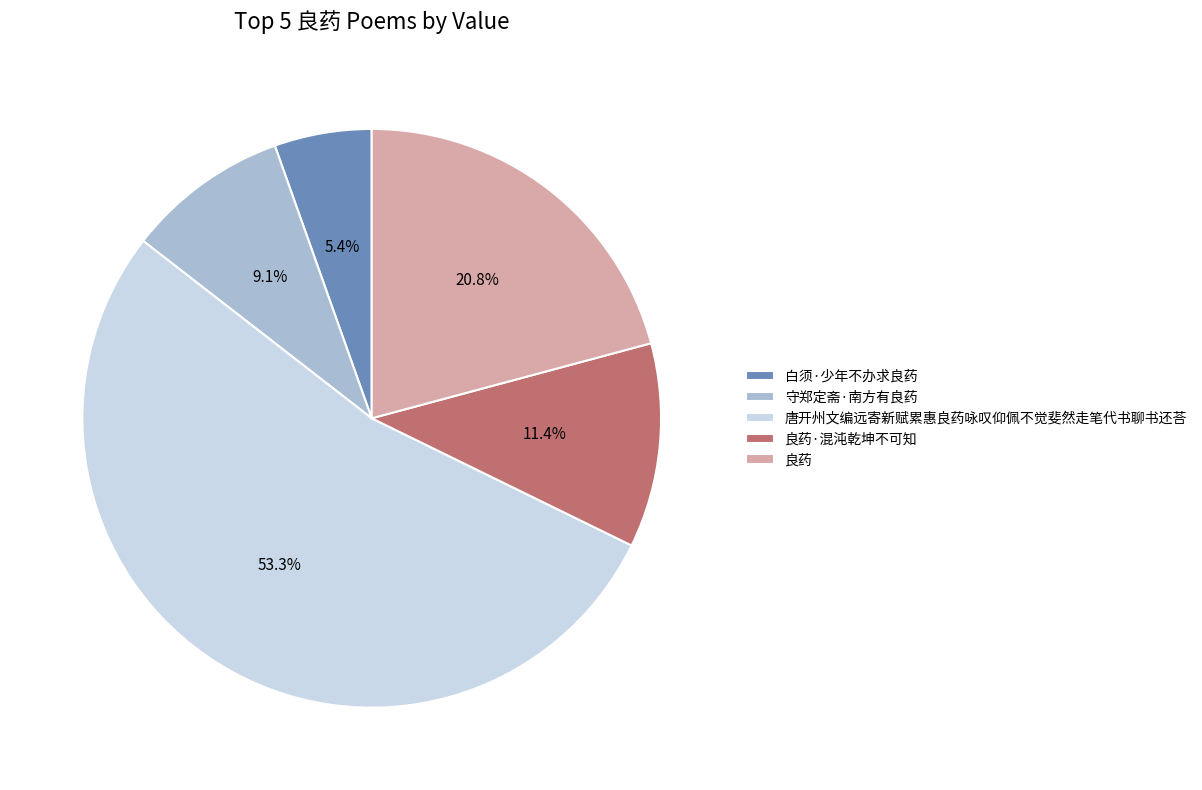

What percentage is the 白须·少年不办求良药 slice, to the nearest percent?

5%